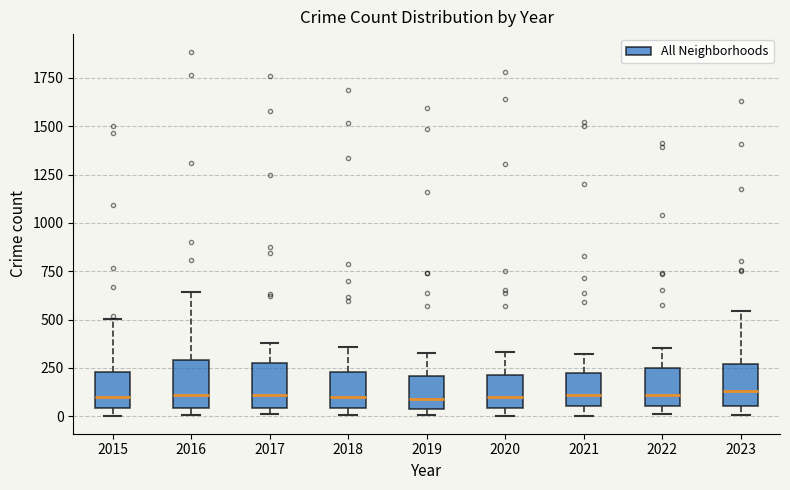

Reading left to right, read every box against the y-axis: the position of its median line, the range the box covers, and the ends of its whiskers. The values are not printed on the chart, so give them approximately, as read against the axis.

2015: median 100, box 50 to 250, whiskers 0 to 500
2016: median 100, box 50 to 300, whiskers 0 to 650
2017: median 100, box 50 to 250, whiskers 0 to 400
2018: median 100, box 50 to 250, whiskers 0 to 350
2019: median 100, box 50 to 200, whiskers 0 to 350
2020: median 100, box 50 to 200, whiskers 0 to 350
2021: median 100, box 50 to 200, whiskers 0 to 300
2022: median 100, box 50 to 250, whiskers 0 to 350
2023: median 150, box 50 to 250, whiskers 0 to 550